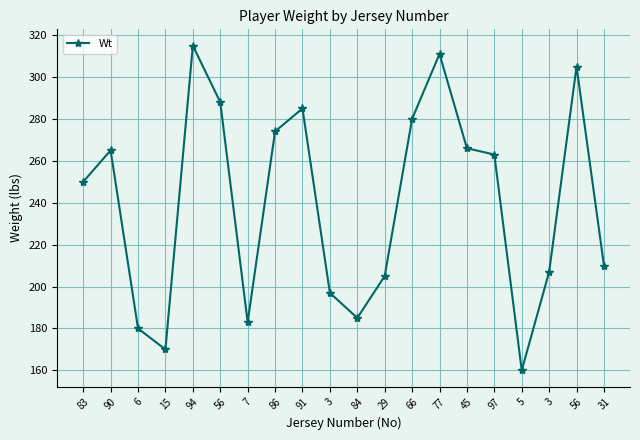

Count the number of categories in the chart.

20